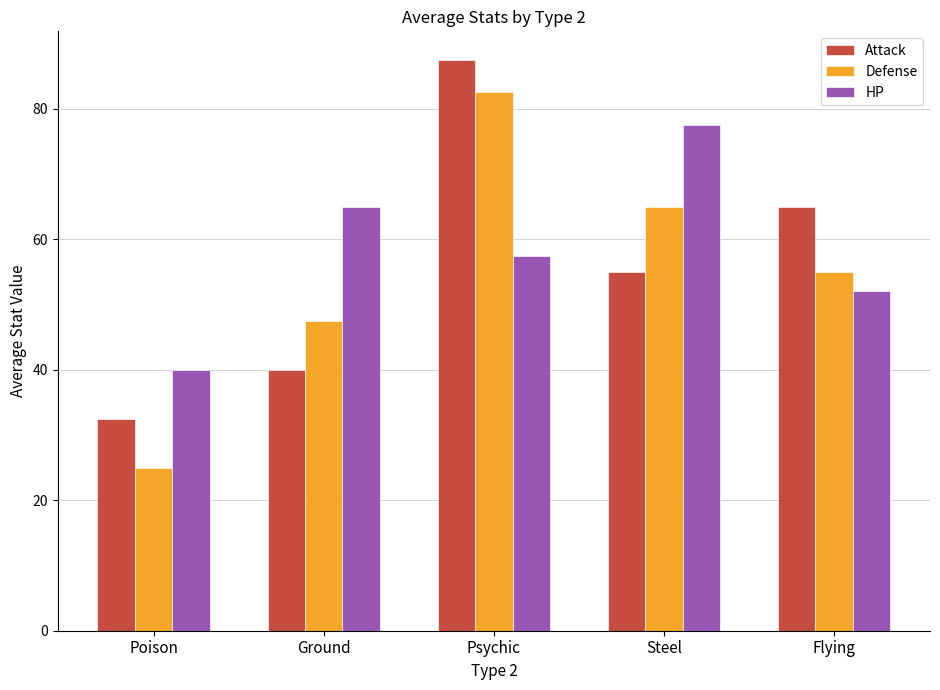

How many bars are there in total?

15